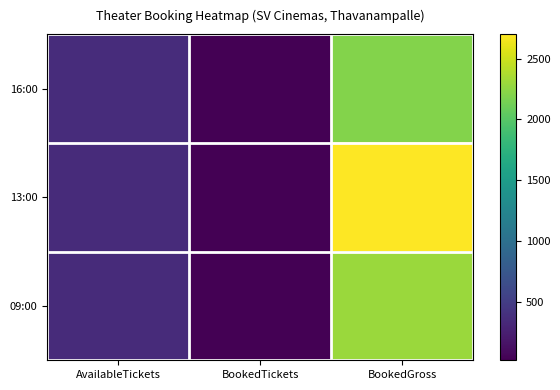

List the series in order of their overall mean, highest first.

13:00, 09:00, 16:00